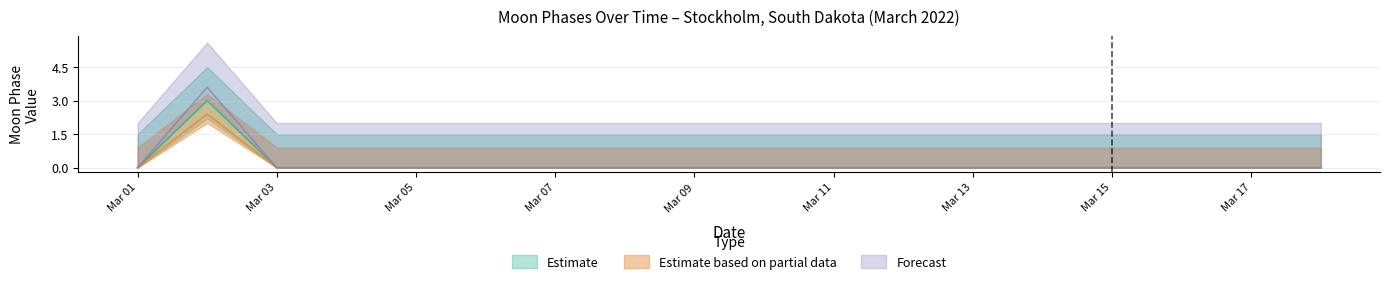

In Forecast, how many points are higher than both neighbors (excluding endpoints)?

1